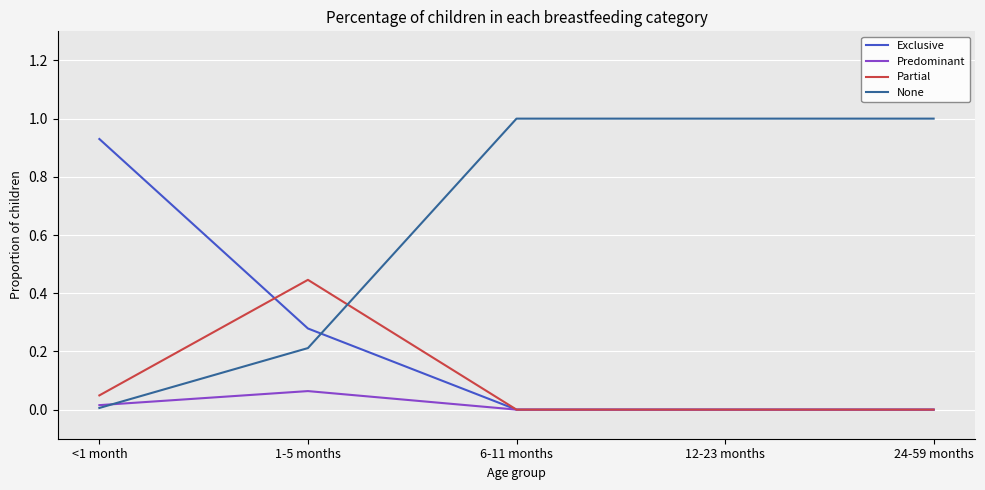

Which series has the largest range (max minus min)?

None